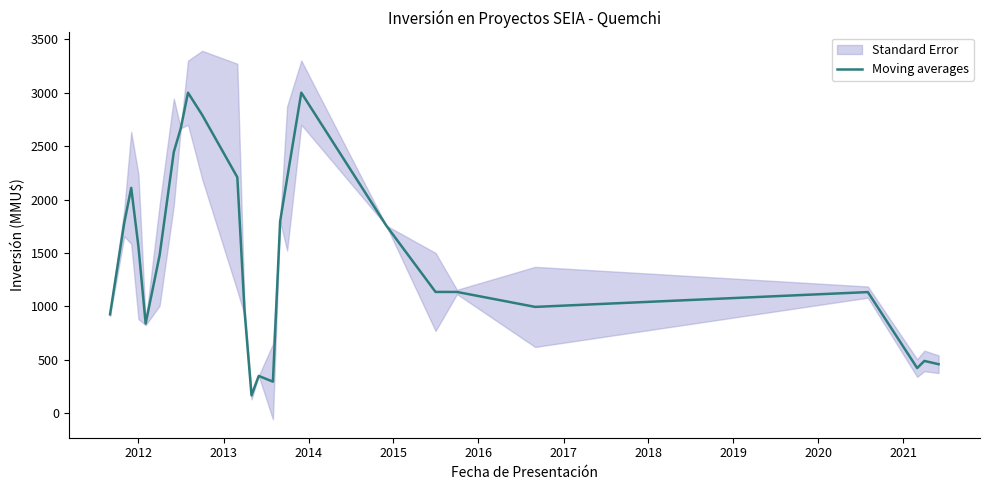

How many points are higher than both their immediate neighbors (excluding endpoints)?

6